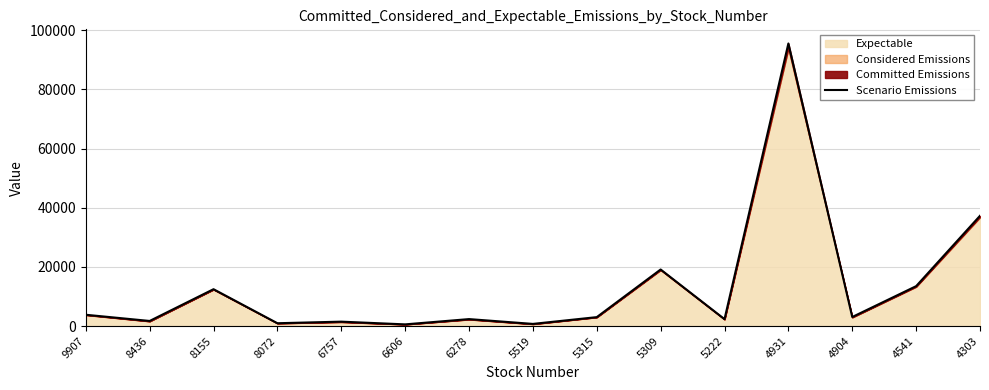

Where does the data first go above 3021?

9907